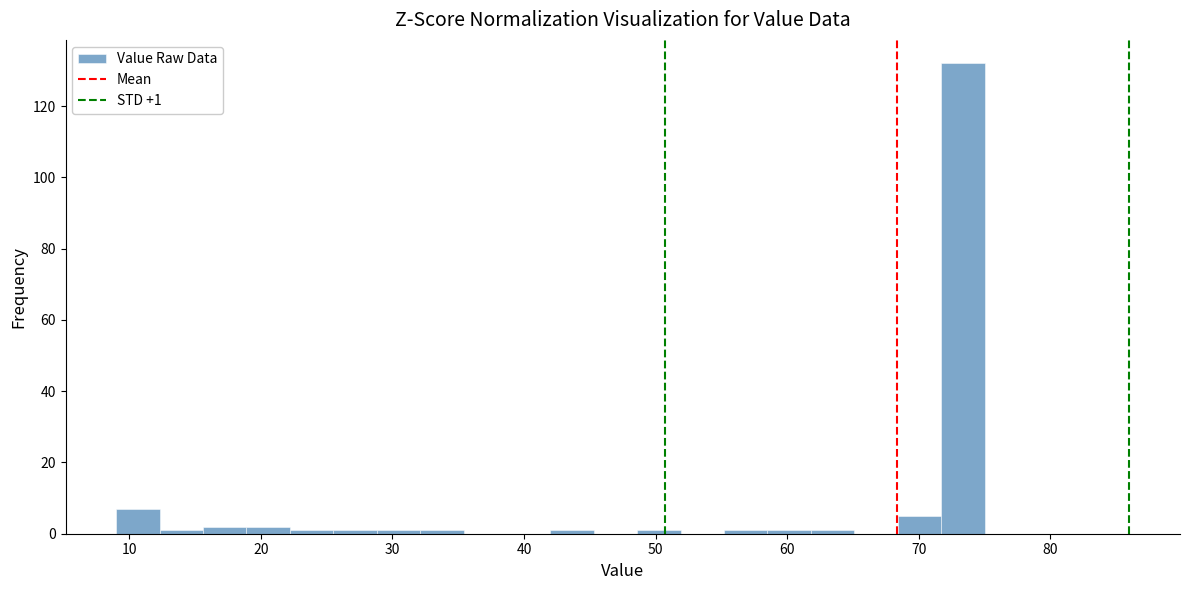

Around what value on the x-axis is the tallest bar? Give the approximate position of its centre, as read against the axis.

73